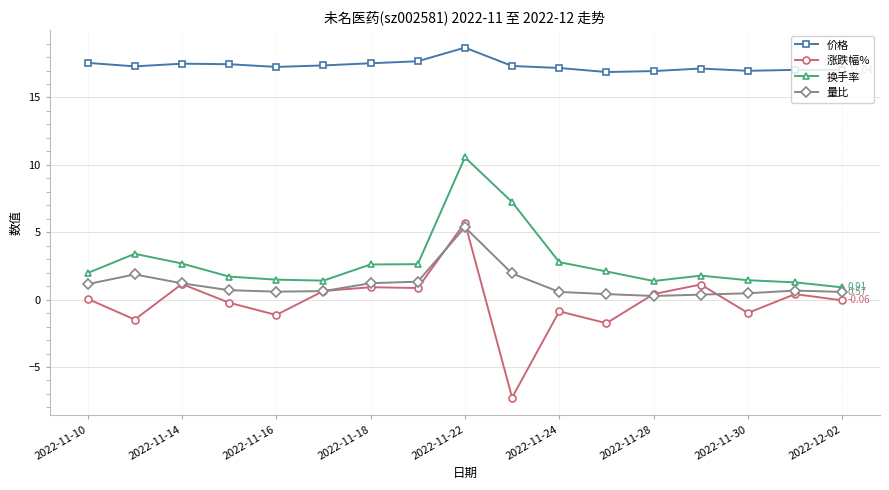

At how many categories does at least one series exceed 12?

17